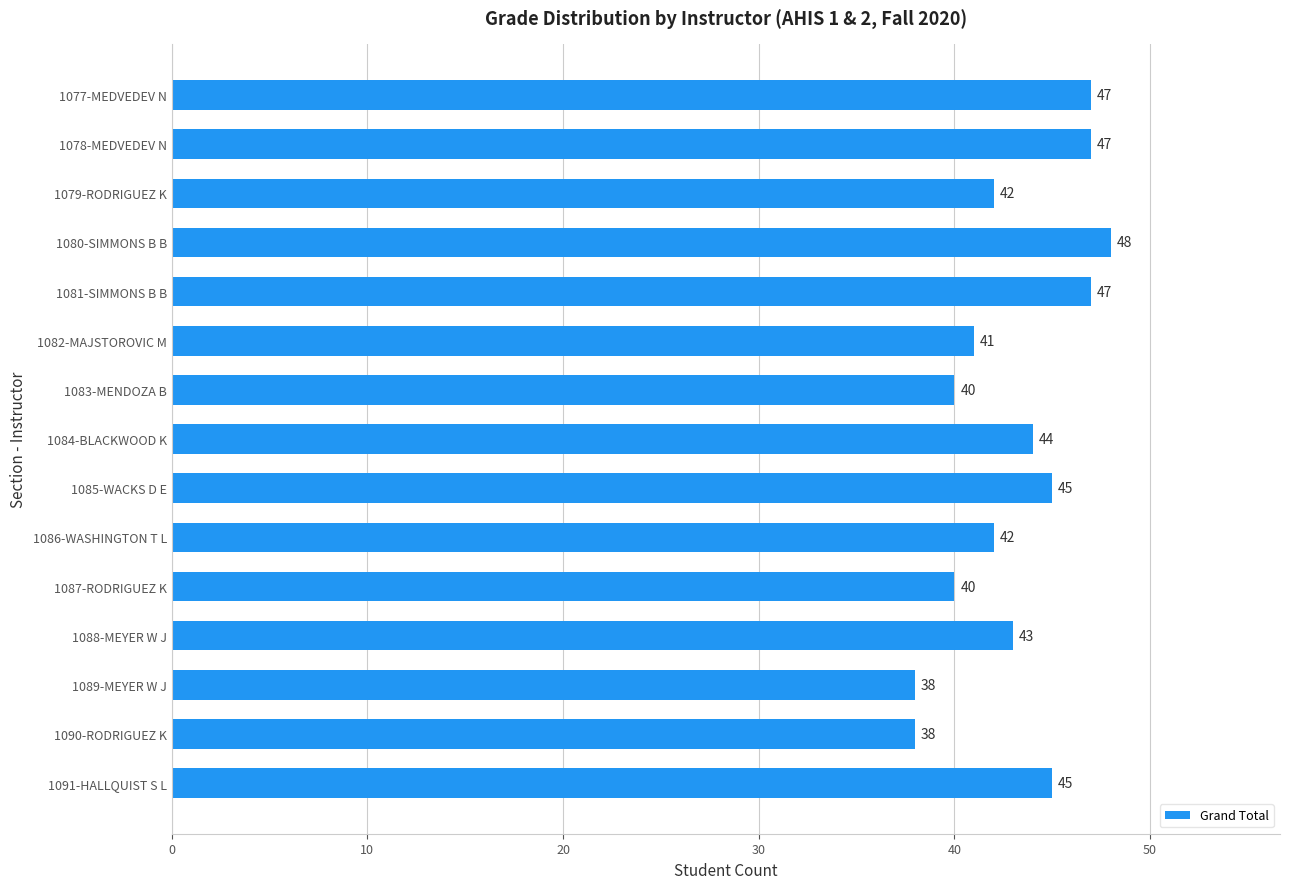

How many bars are there in total?

15